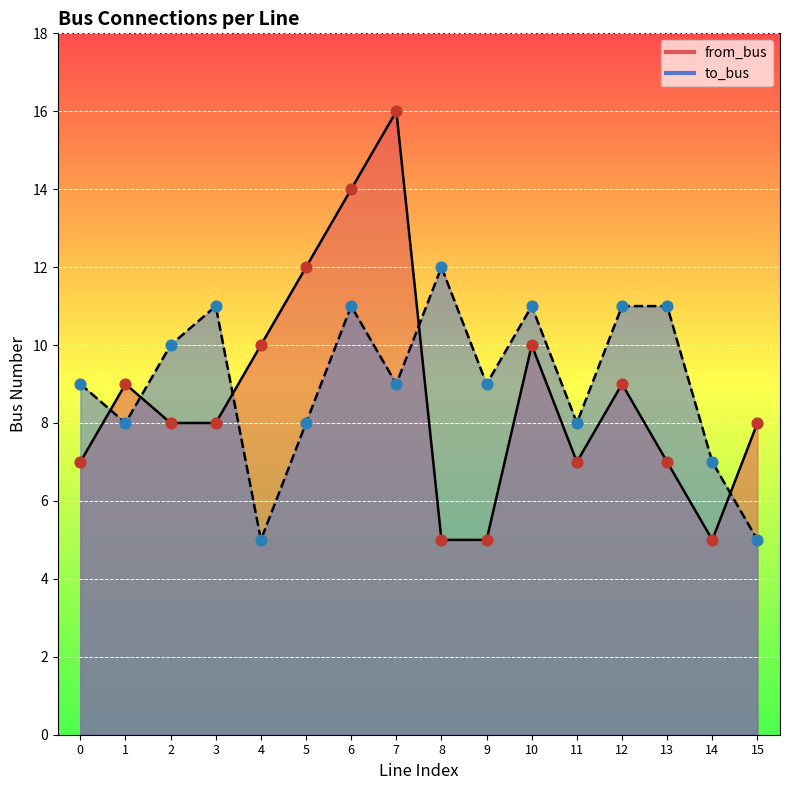

Which series contains the highest Y value?

from_bus